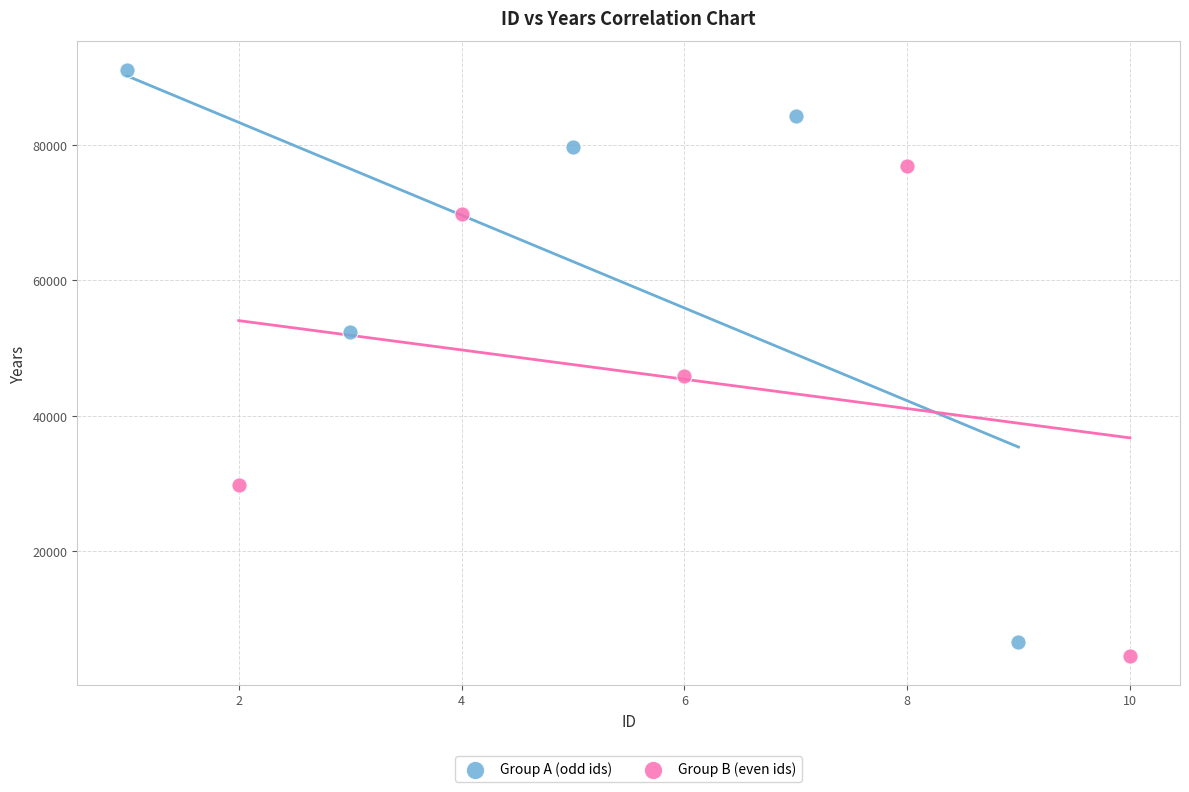

Which series reaches the maximum Y coordinate?

Group A (odd ids)